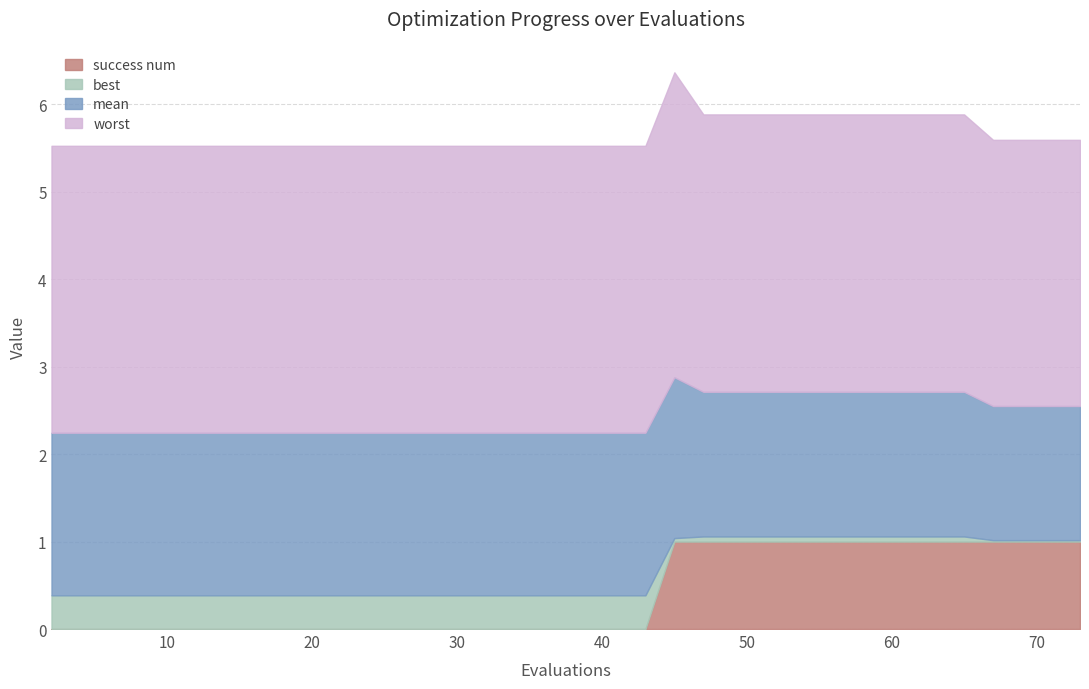

How many mean values are between 1 and 2?

40